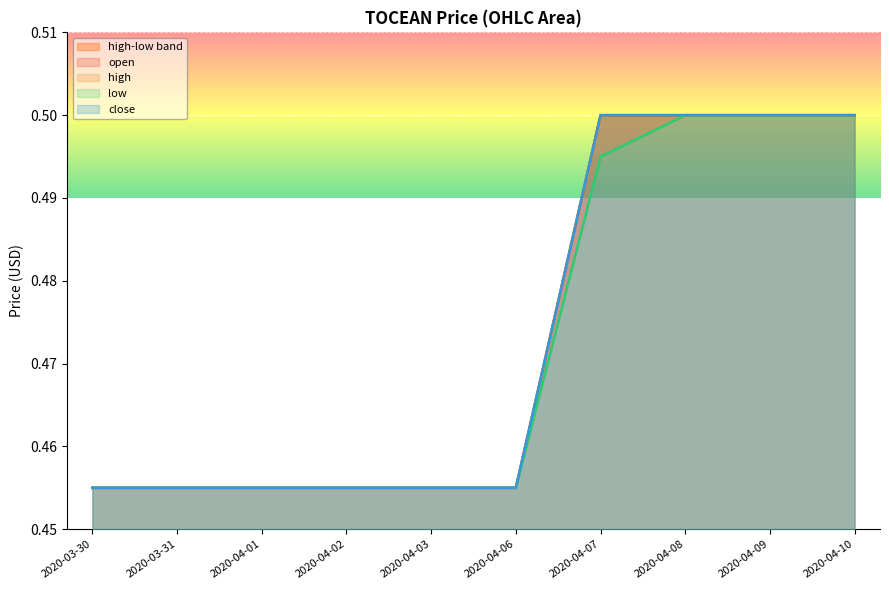

Which series has the largest total across all categories?

open